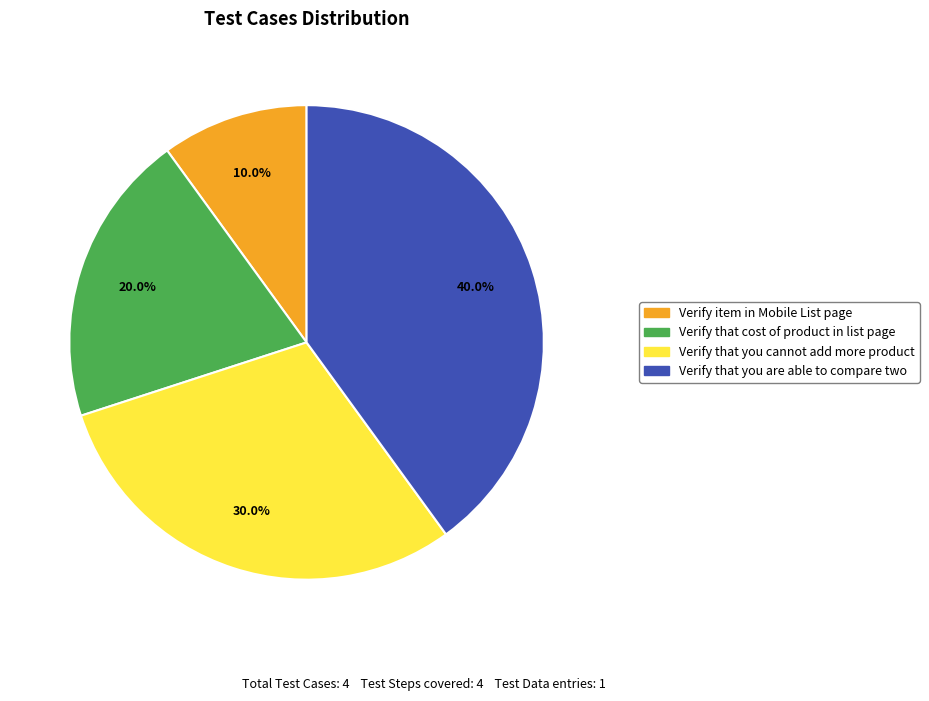

What percentage is the Verify item in Mobile List page slice, to the nearest percent?

10%